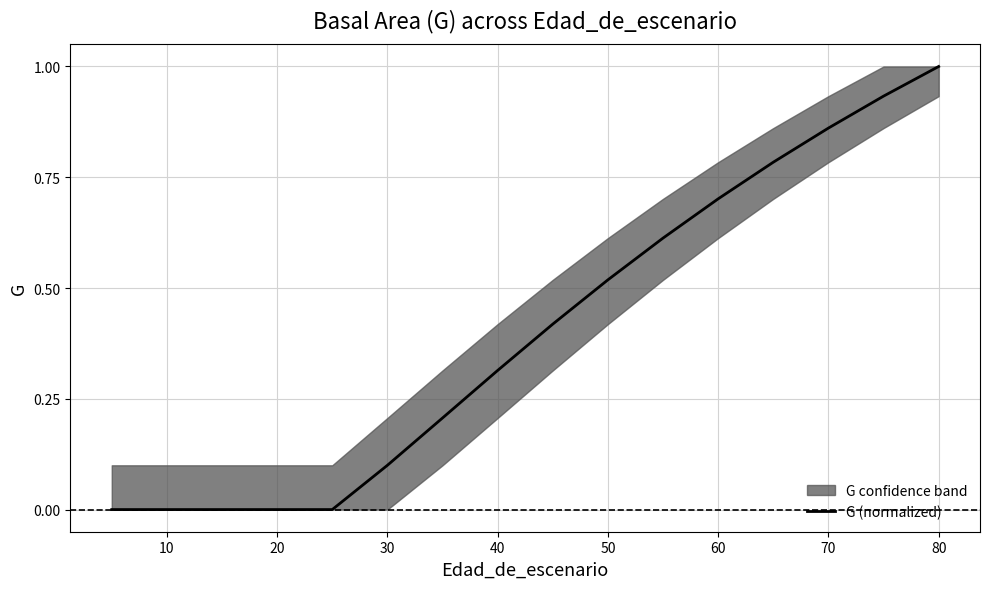

True or false: there are more than 1 points higher than both neighbors.

False